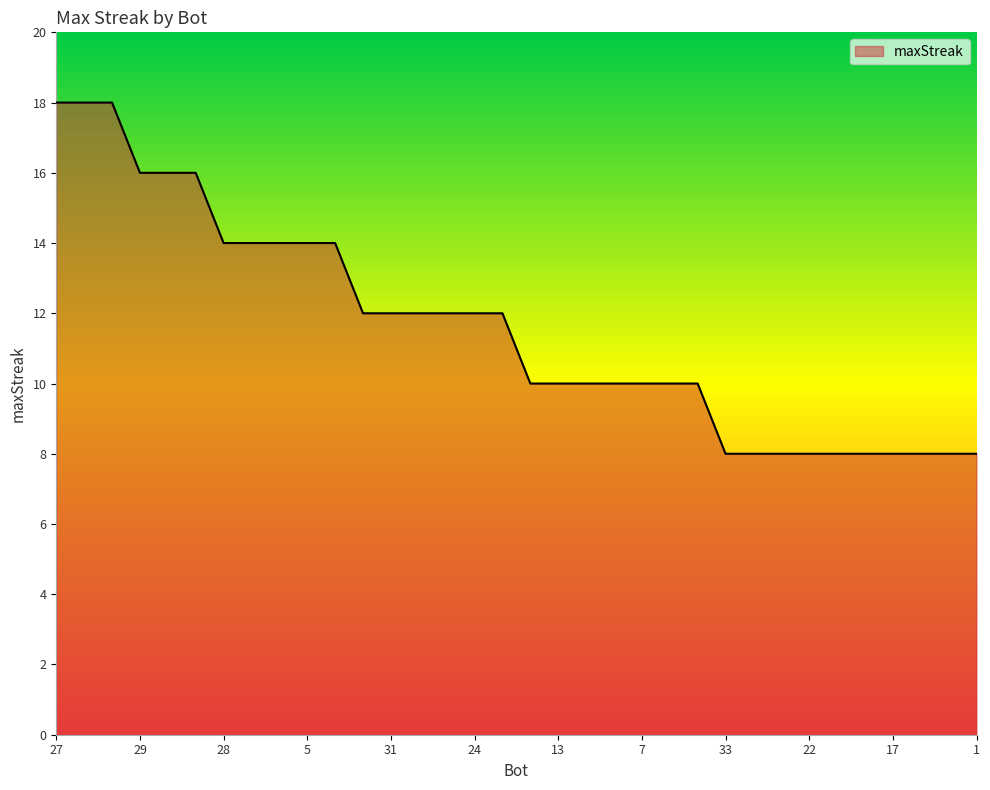

What is the greatest value displayed?

18